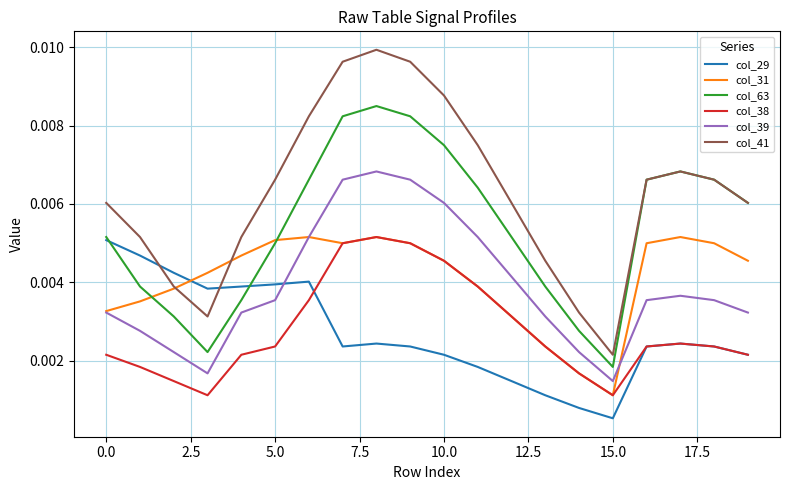

True or false: col_39 and col_38 intersect in this chart.

False